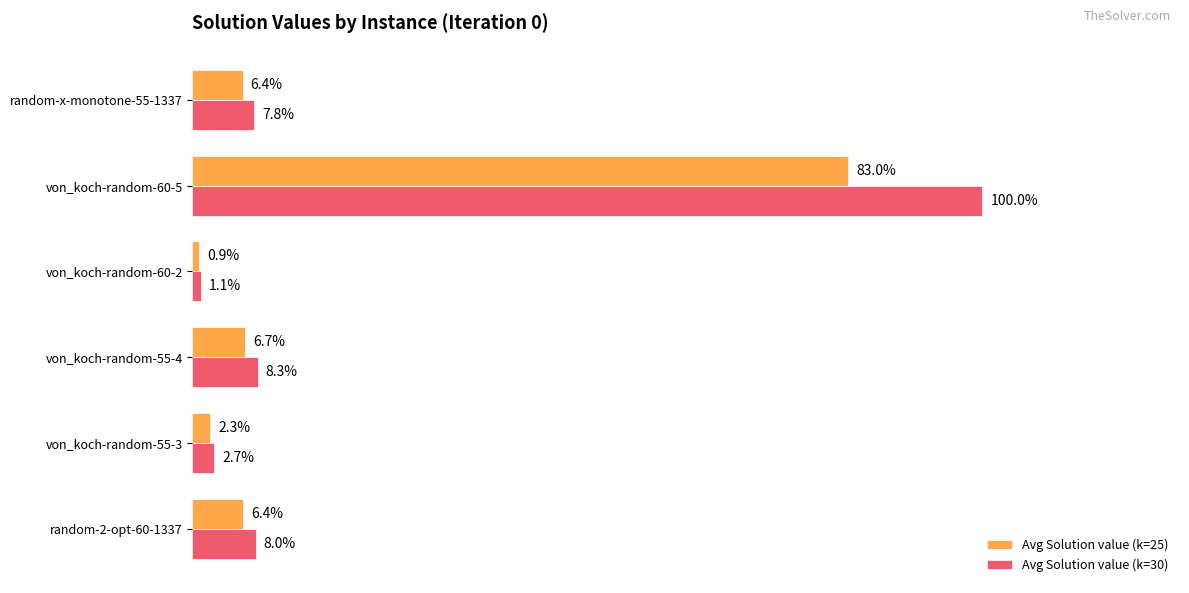

What are all the series names shown in the legend?

Avg Solution value (k=25), Avg Solution value (k=30)